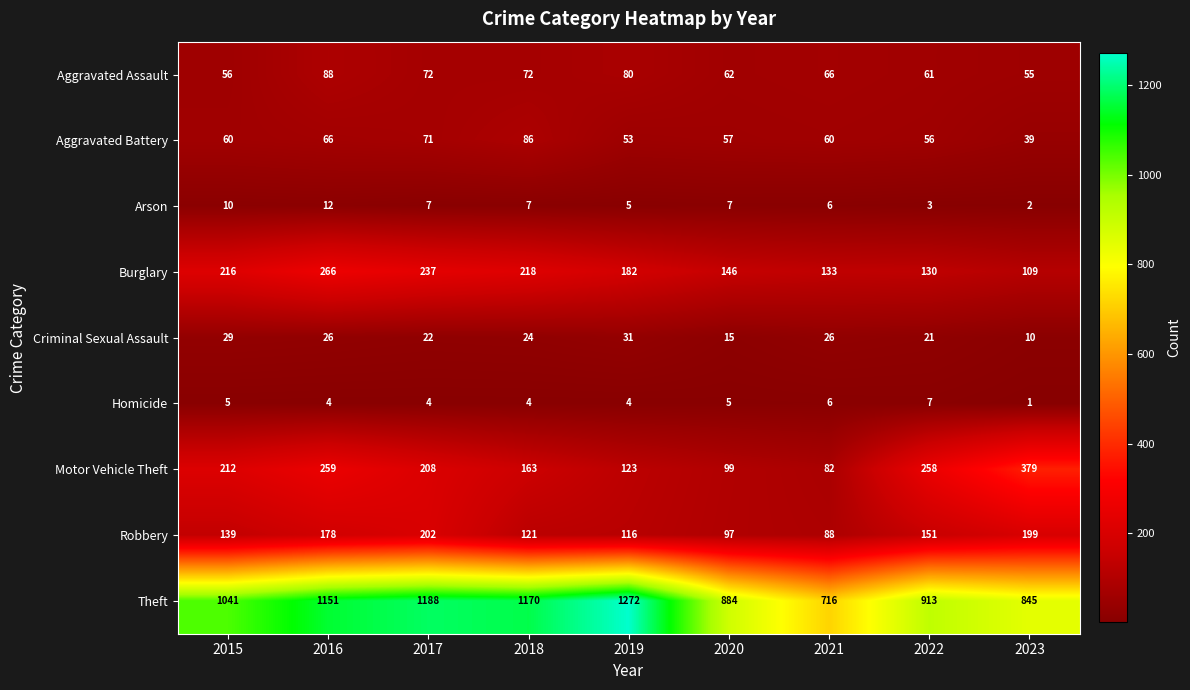

Where is Criminal Sexual Assault nearest to the value 20?

2022